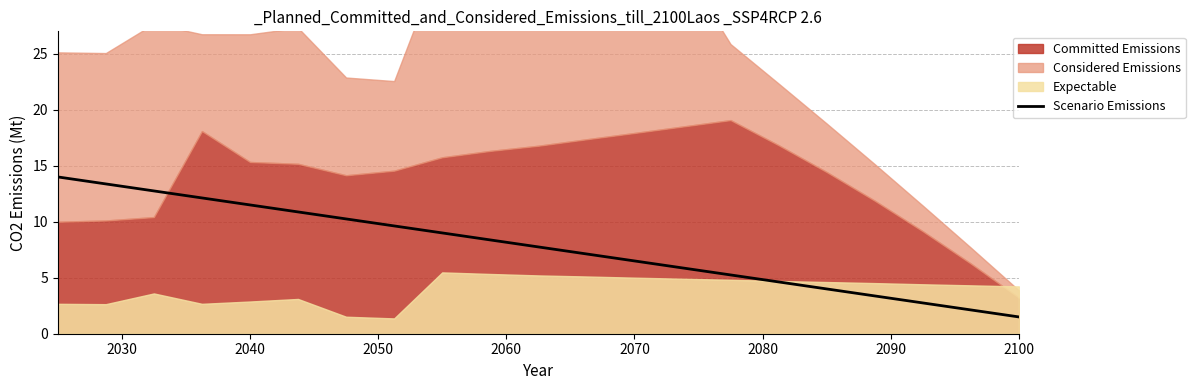

What is the lowest value of the Scenario Emissions series?

1.5